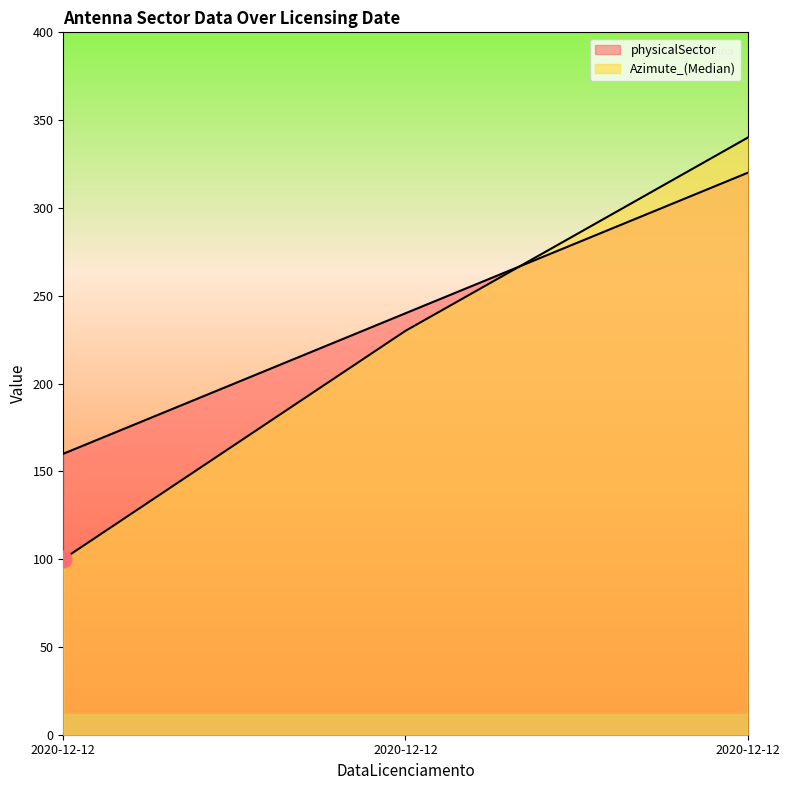

List the labels in order of physicalSector value, smallest first.

2020-12-12, 2020-12-12, 2020-12-12